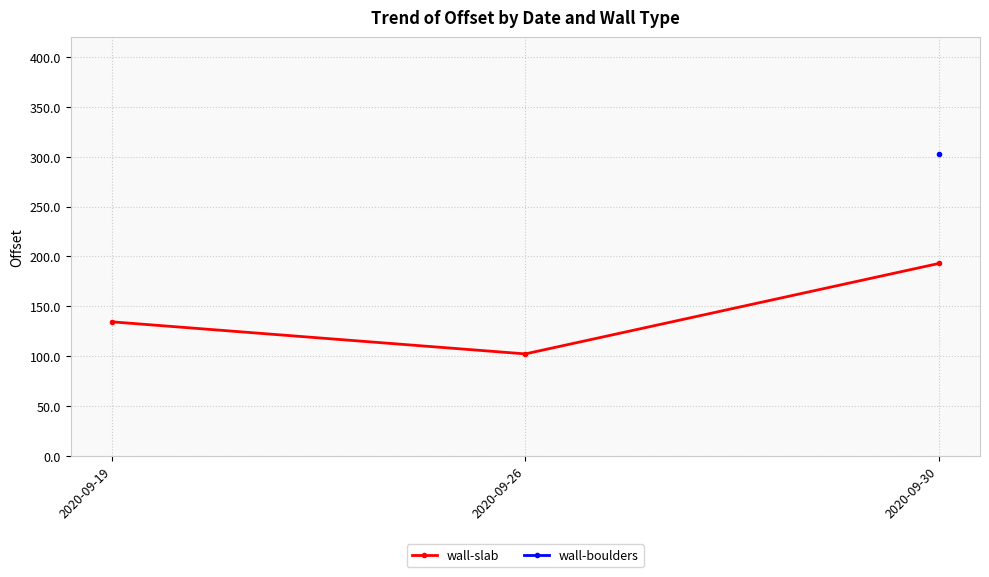

What is the sum of the values at 2020-09-26 and 2020-09-19?

236.7